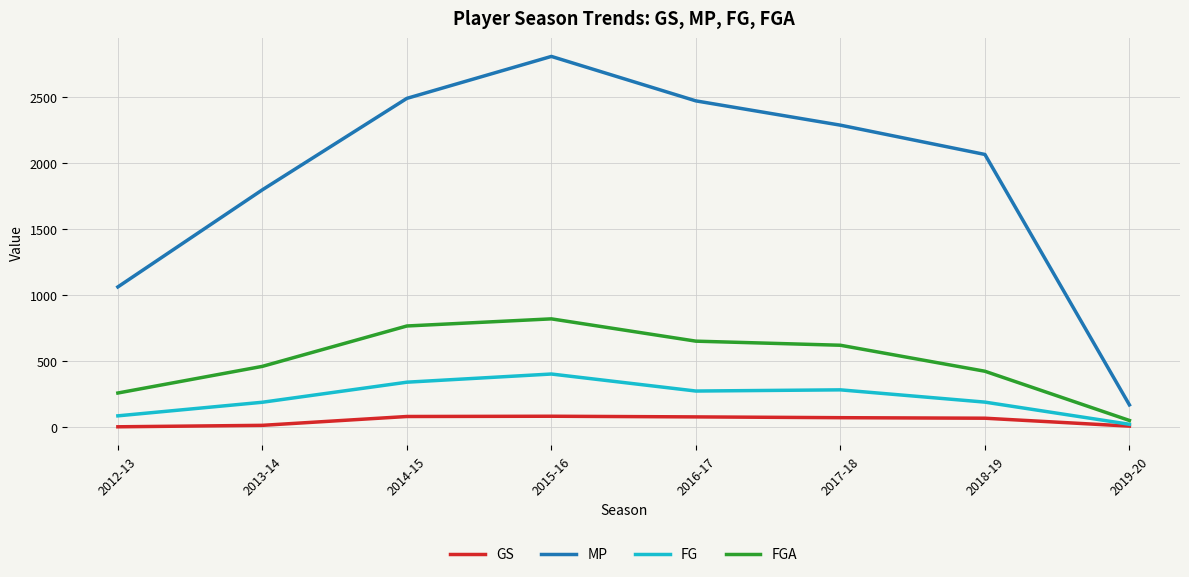

True or false: FGA and MP cross at least once.

False